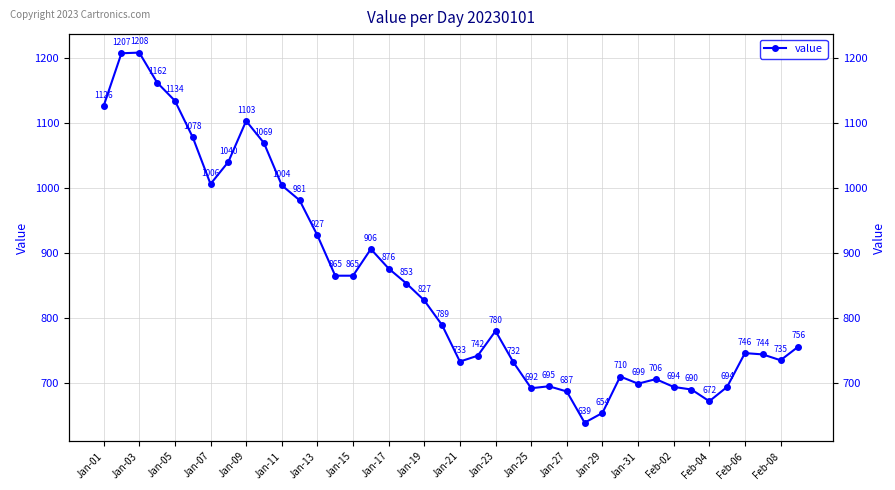

How many interior local peaks (higher than both neighbors) does the data have?

8